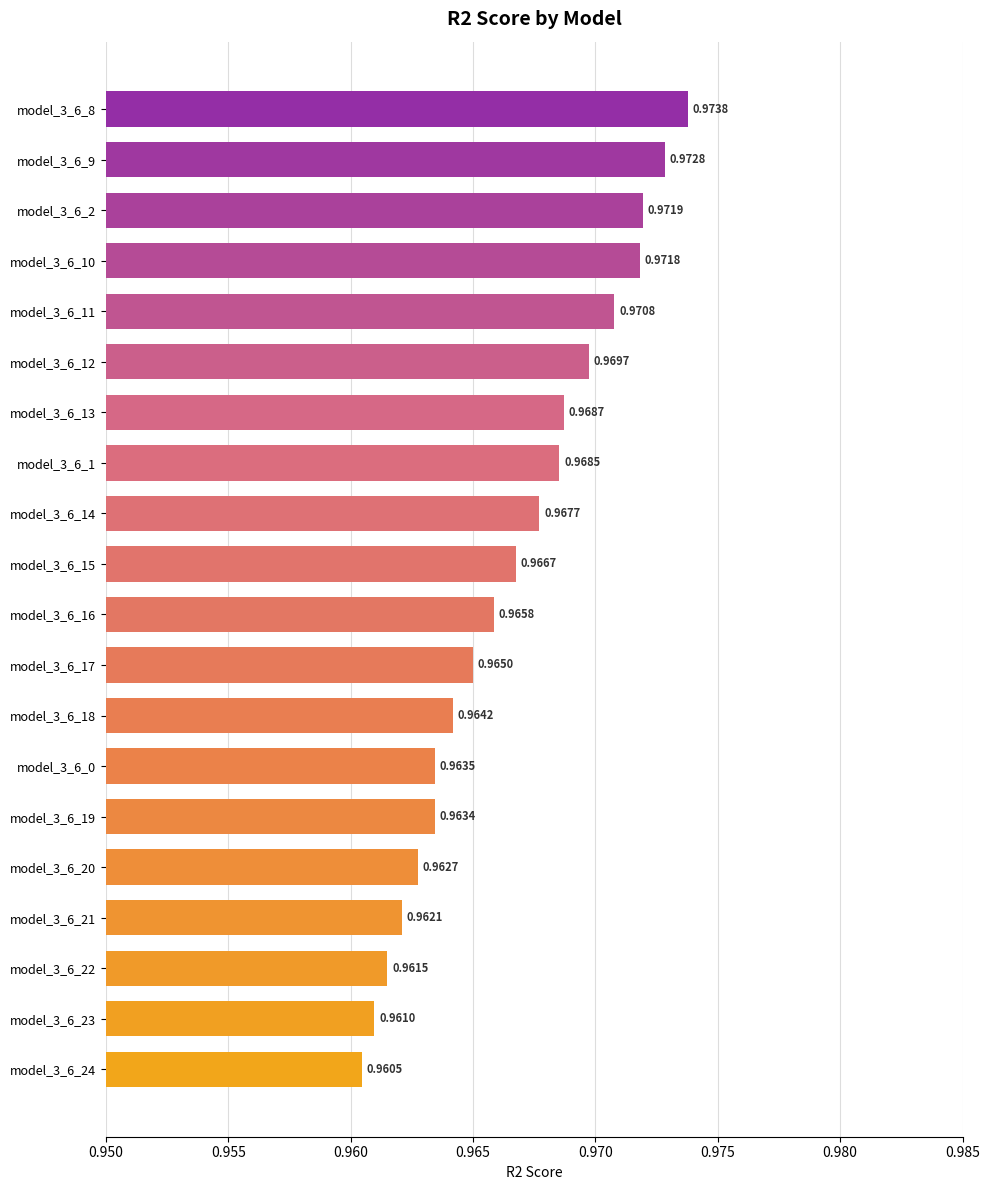

What is the sum of all values?

19.3